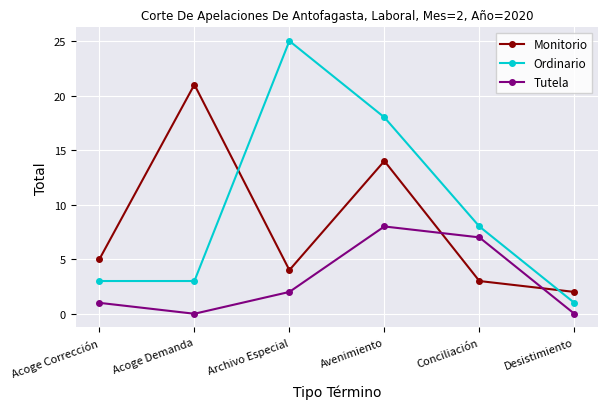

Reading left to right, extract all data points from this chart.

Monitorio: Acoge Corrección=5	Acoge Demanda=21	Archivo Especial=4	Avenimiento=14	Conciliación=3	Desistimiento=2
Ordinario: Acoge Corrección=3	Acoge Demanda=3	Archivo Especial=25	Avenimiento=18	Conciliación=8	Desistimiento=1
Tutela: Acoge Corrección=1	Acoge Demanda=0	Archivo Especial=2	Avenimiento=8	Conciliación=7	Desistimiento=0